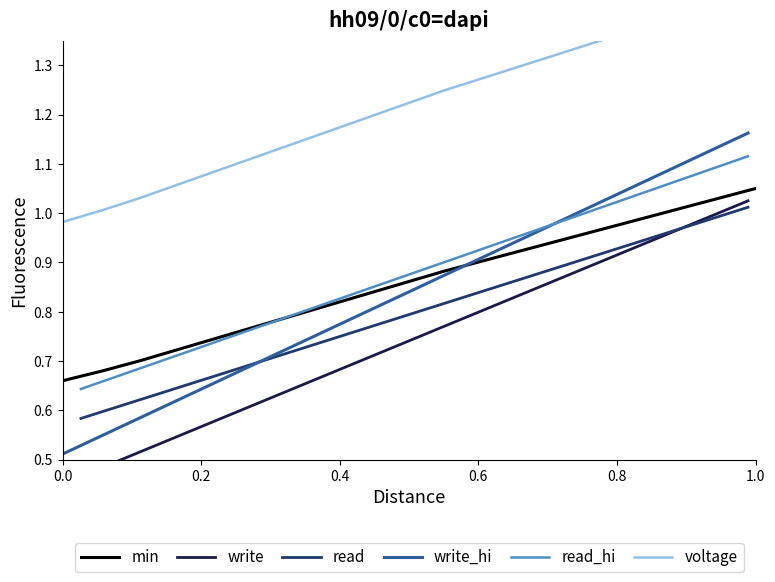

True or false: read and read_hi intersect in this chart.

False